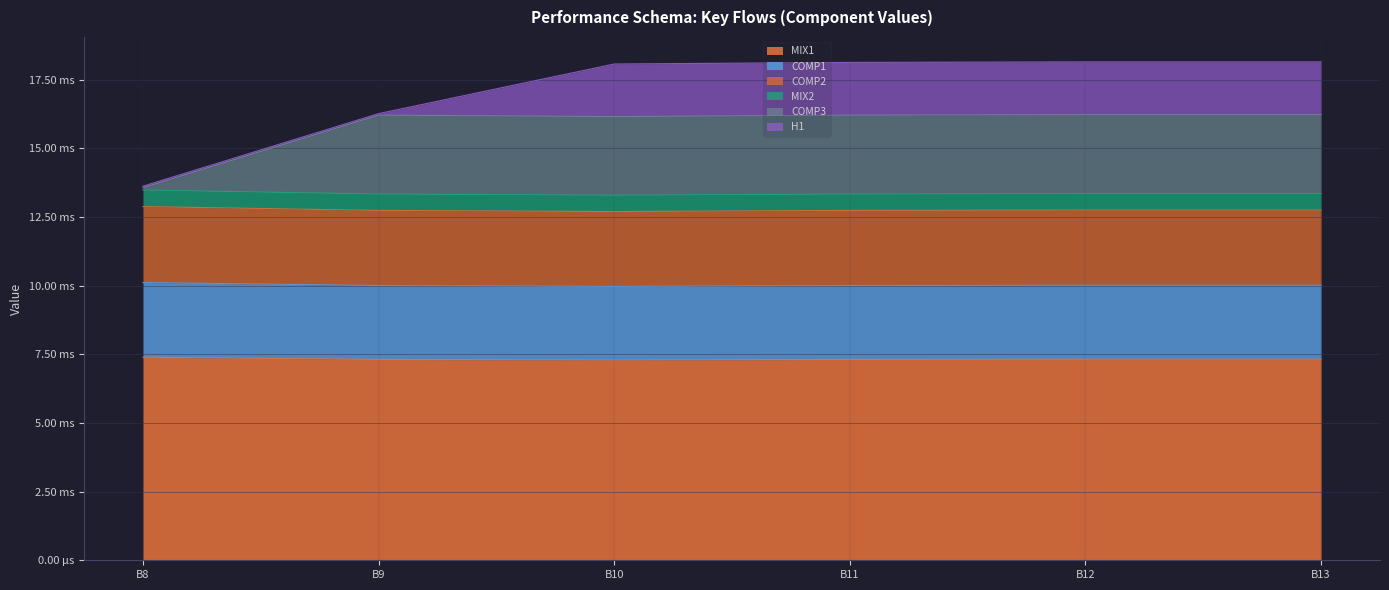

What are all the series names shown in the legend?

MIX1, COMP1, COMP2, MIX2, COMP3, H1